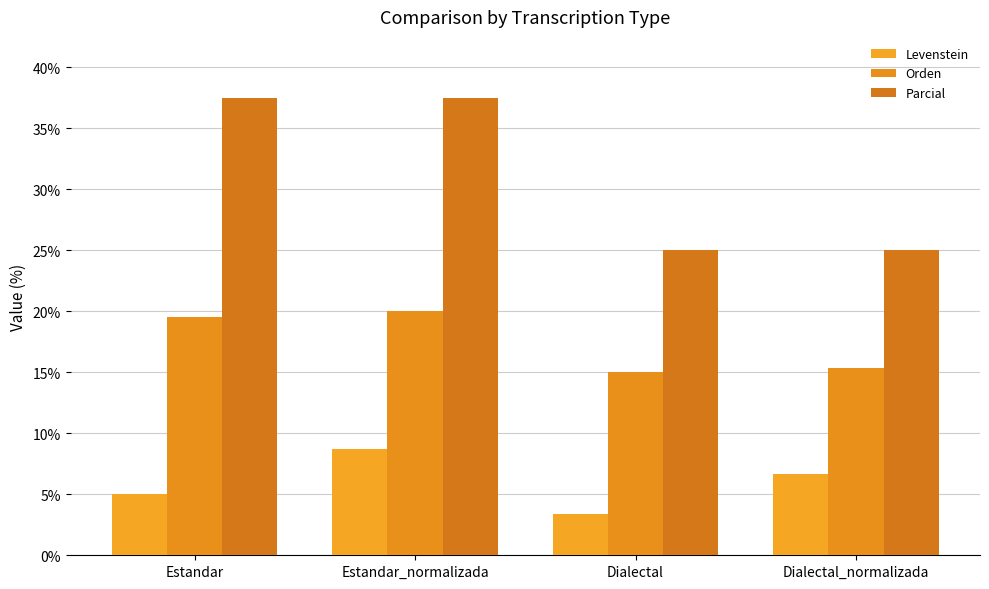

What is the value of the Orden bar at the 4th from the left?

15.4